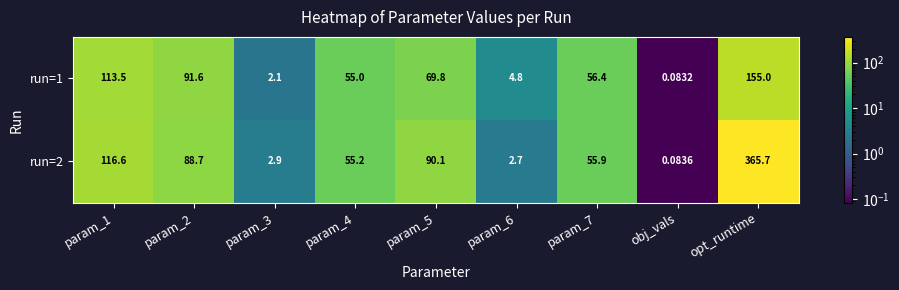

Which label corresponds to the smallest value in the chart?

obj_vals